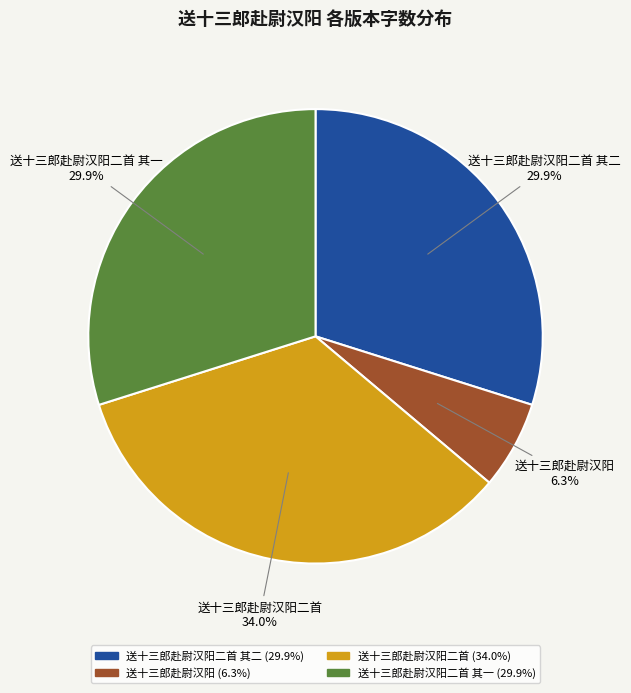

Which category has the smallest portion of the pie?

送十三郎赴尉汉阳